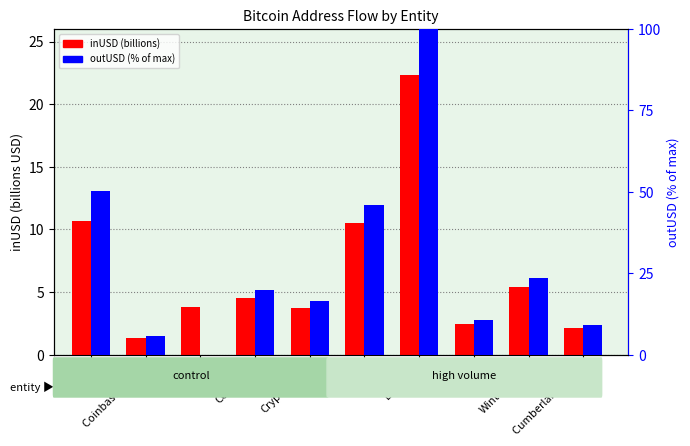

Reading left to right, extract all data points from this chart.

inUSD (billions): Kraken=10.7	Coinbase Prime=1.4	Deribit=3.8	Coinbase=4.5	Crypto.com=3.8	Bybit=10.5	Binance=22.3	OKX=2.4	Wintermute=5.4	Cumberland DRW=2.1
outUSD (% of max): Kraken=50.4	Coinbase Prime=5.6	Deribit=0.0	Coinbase=19.9	Crypto.com=16.4	Bybit=45.9	Binance=100.0	OKX=10.6	Wintermute=23.6	Cumberland DRW=9.2